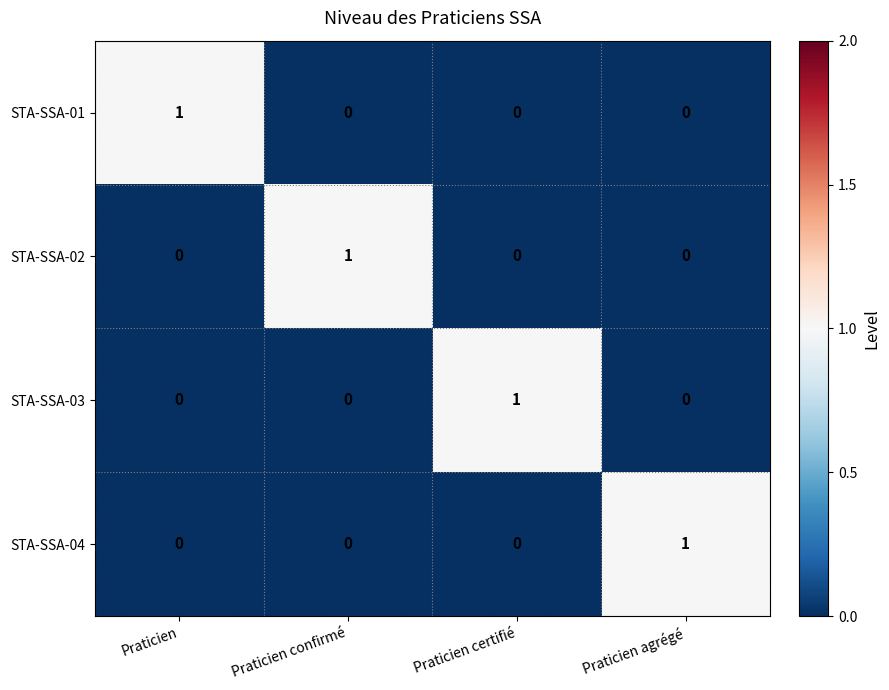

Reading right to left, list all the values displayed in this chart.

STA-SSA-01: 0	0	0	1
STA-SSA-02: 0	0	1	0
STA-SSA-03: 0	1	0	0
STA-SSA-04: 1	0	0	0